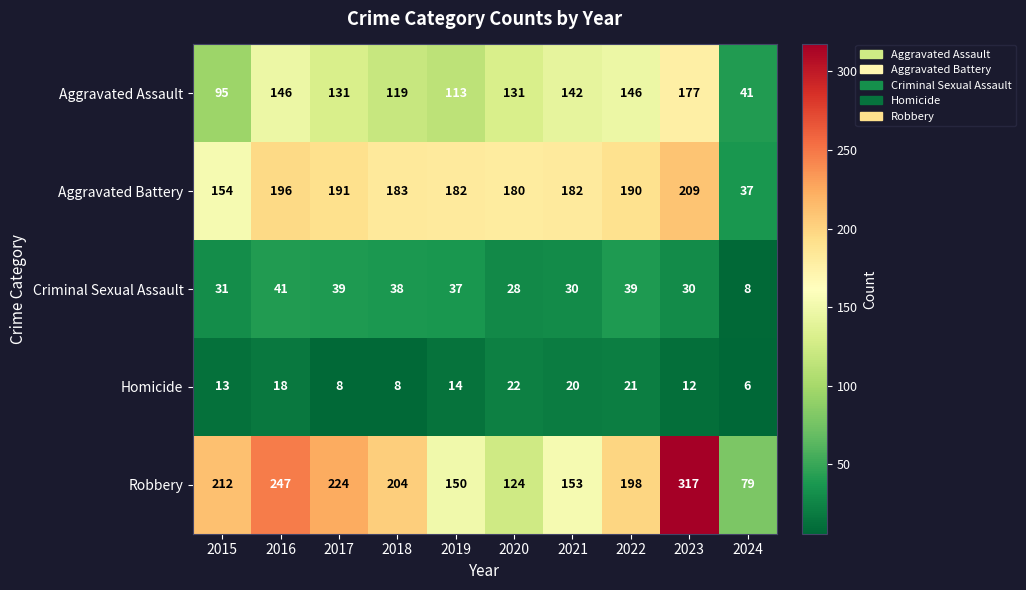

What is the average value of the Aggravated Assault series?

124